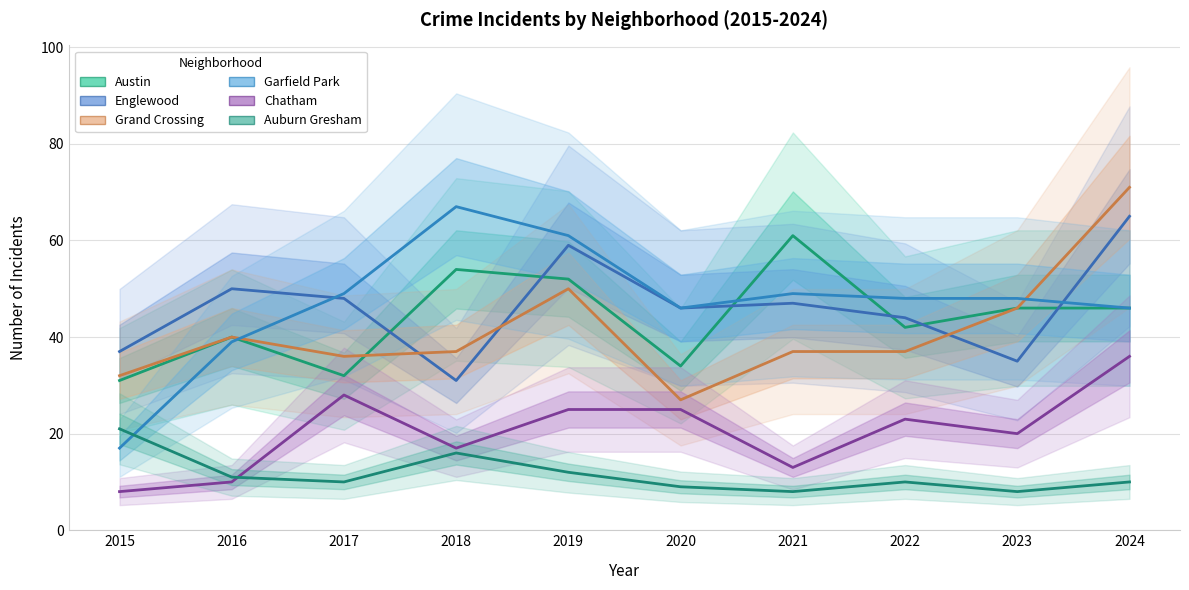

What is the value of the Garfield Park point at the 8th from the left?

48